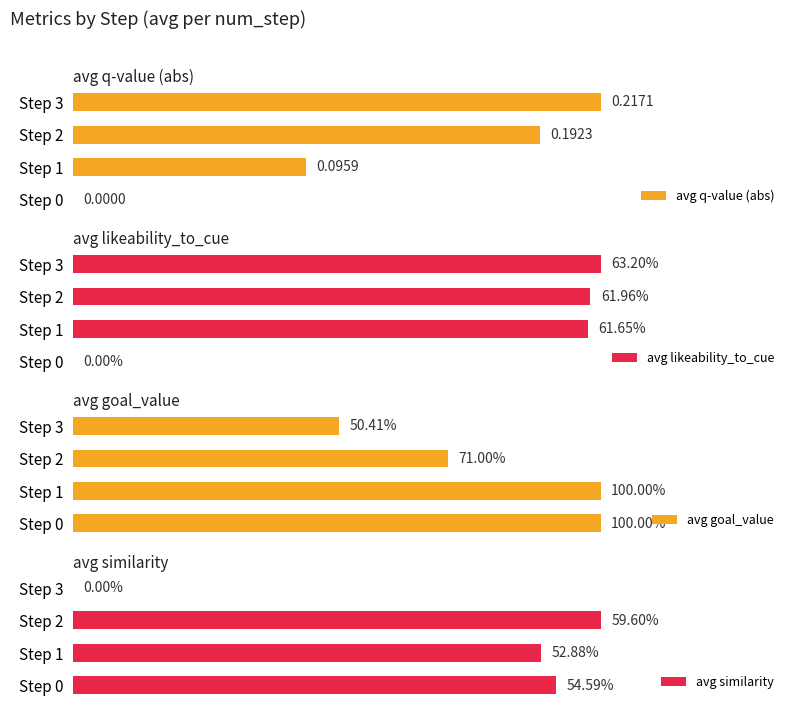

Read the avg q-value (abs) value at Step 2.

0.2